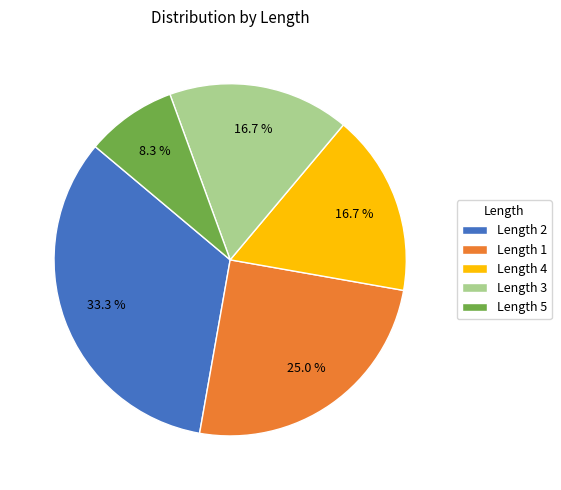

Approximately how many times larger is the value at Length 5 compared to Length 4?

0.5